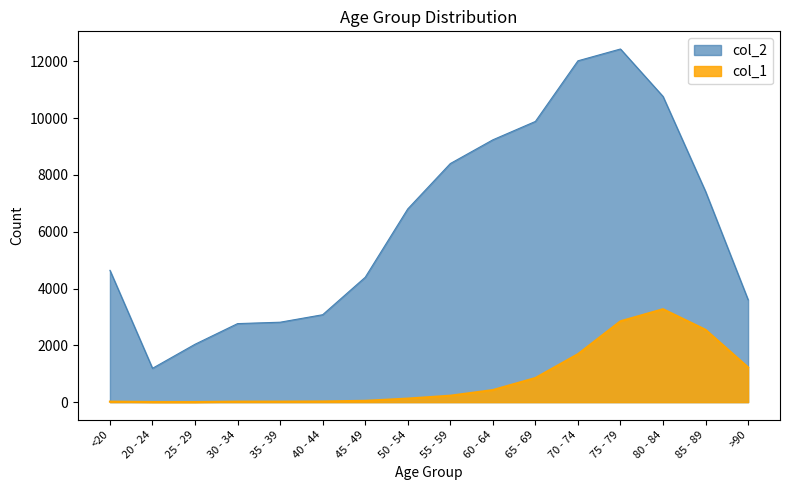

At which category is the sum across all series the highest?

75 - 79